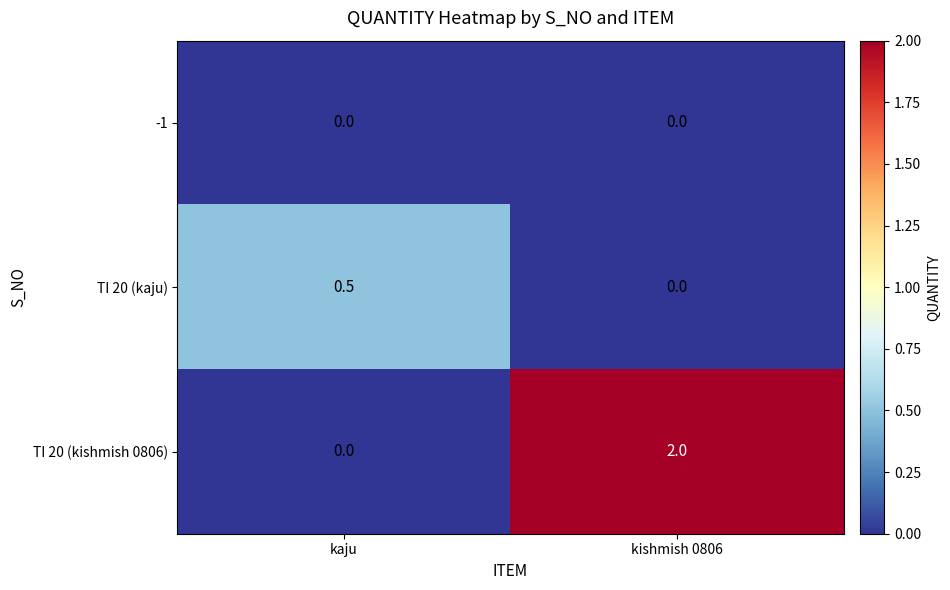

Which series changed the most between kaju and kishmish 0806?

TI 20 (kishmish 0806)